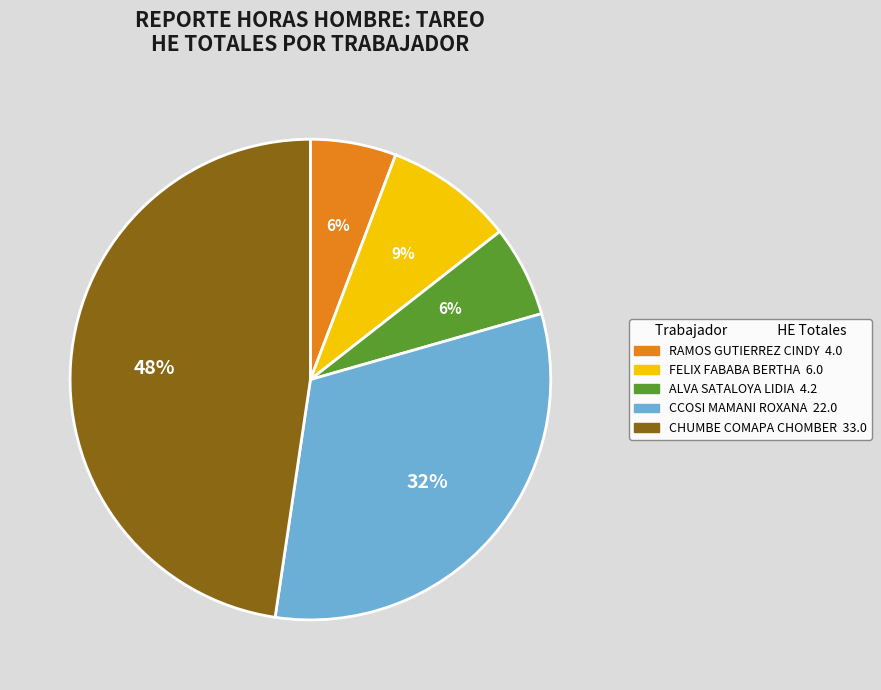

To the nearest percent, what percentage of the pie is RAMOS GUTIERREZ CINDY?

6%